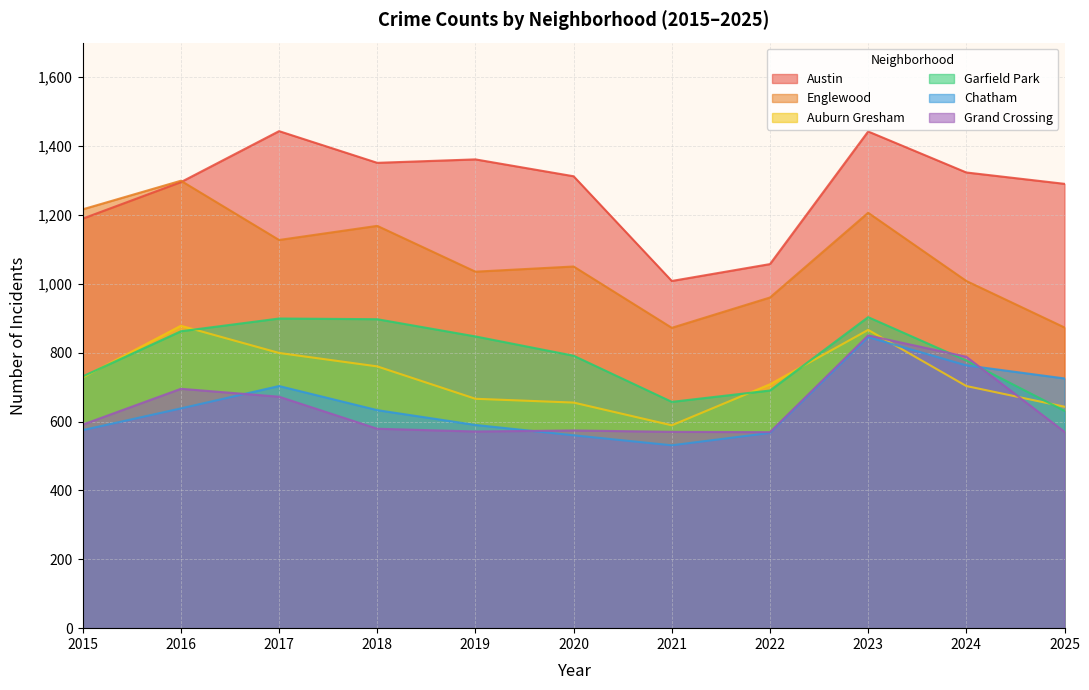

What are all the series names shown in the legend?

Austin, Englewood, Auburn Gresham, Garfield Park, Chatham, Grand Crossing